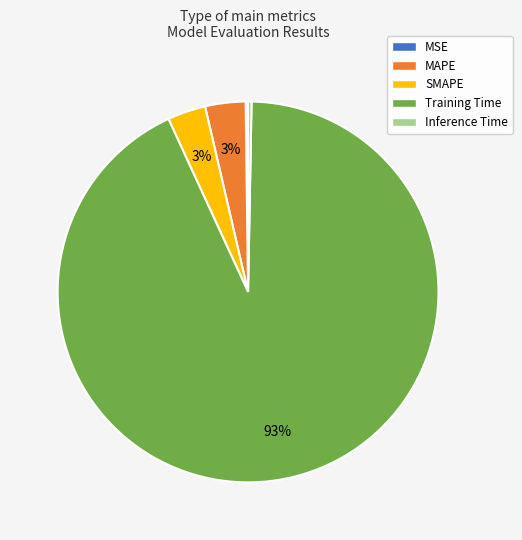

Is the sum of Training Time and Inference Time greater than half?

Yes